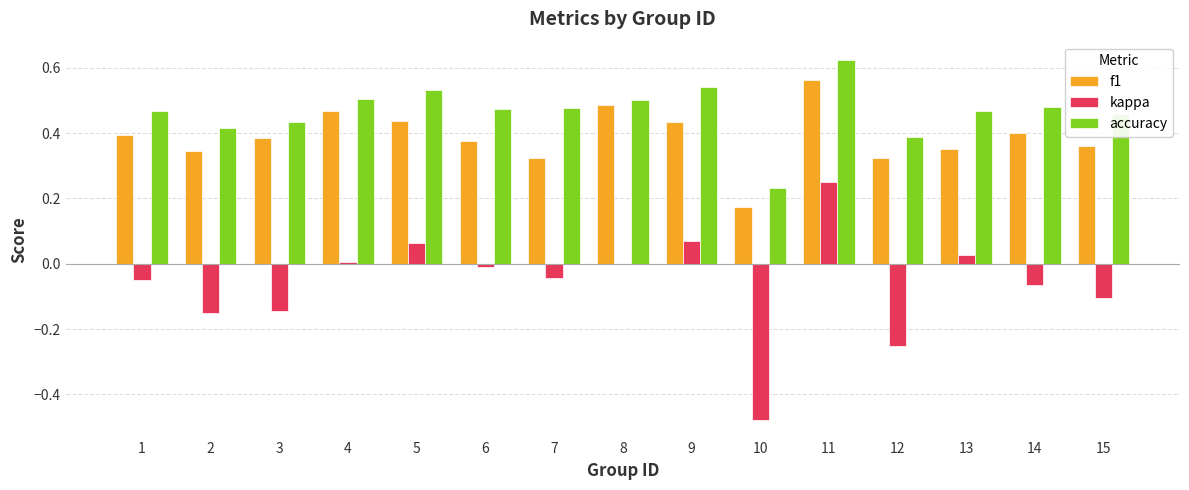

At which label does kappa first exceed 0?

4